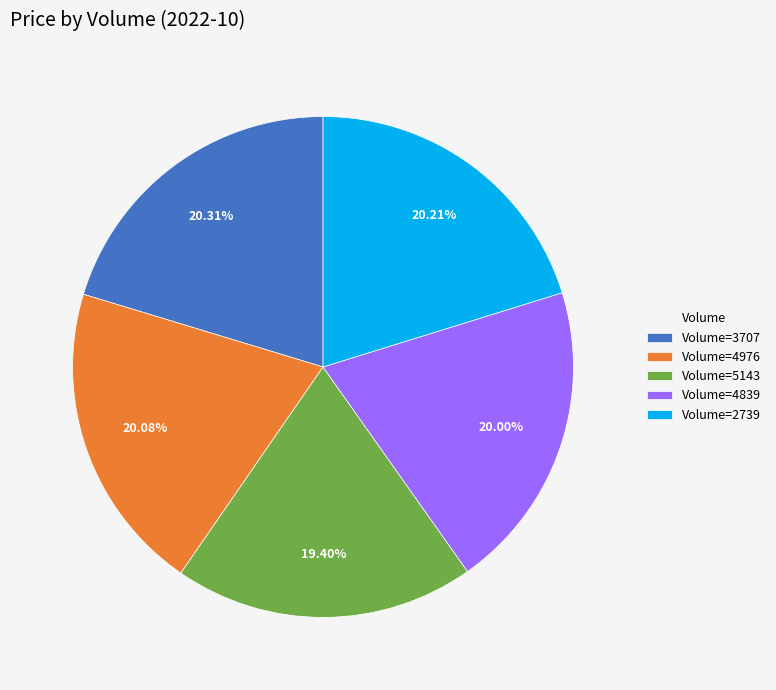

What is the smallest slice in the pie chart?

Volume=5143